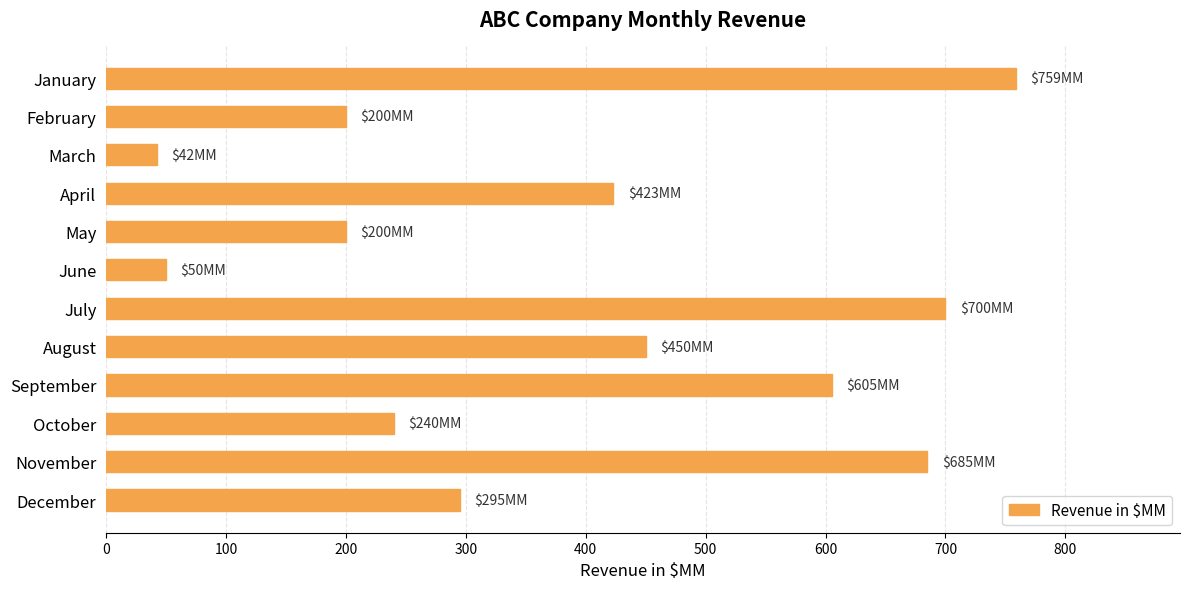

Reading top to bottom, extract all data points from this chart.

January=759	February=200	March=42	April=423	May=200	June=50	July=700	August=450	September=605	October=240	November=685	December=295